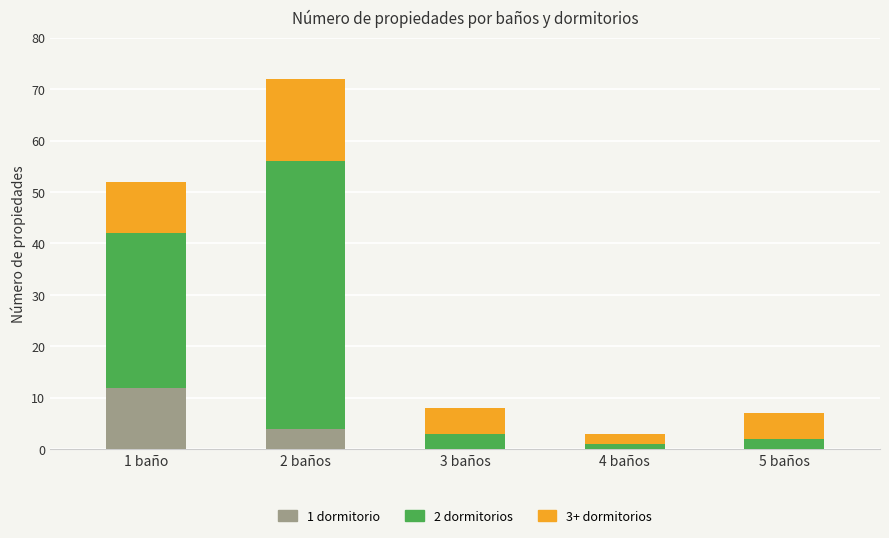

At which label does 1 dormitorio reach its peak?

1 baño